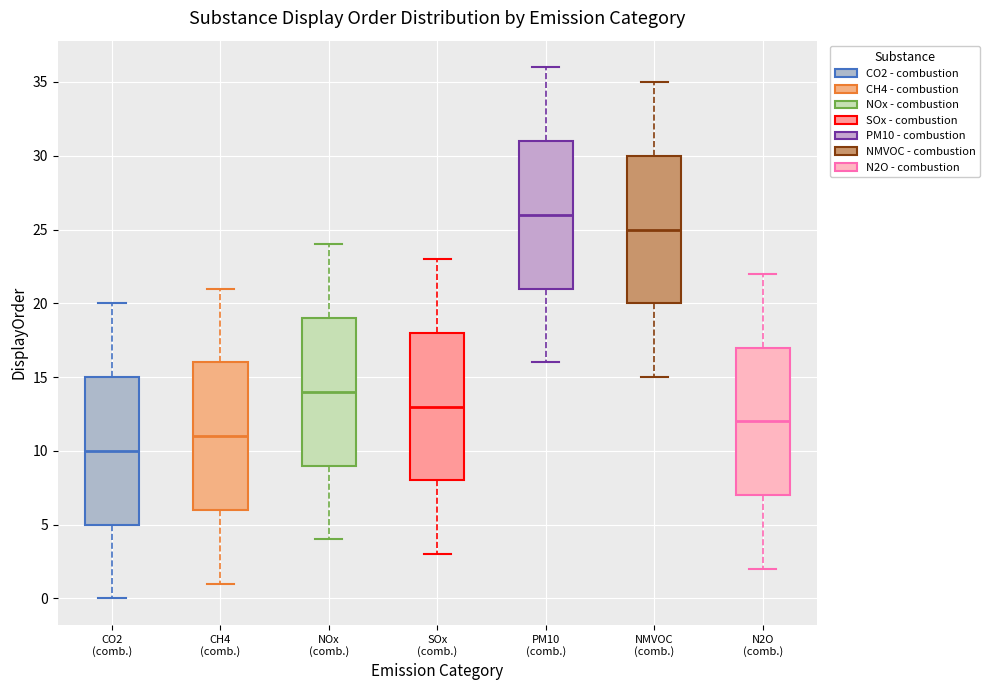

Where is the lower edge of the box for CO2 (comb.) on the y-axis? The values are not printed on the chart, so give them approximately, as read against the axis.

5